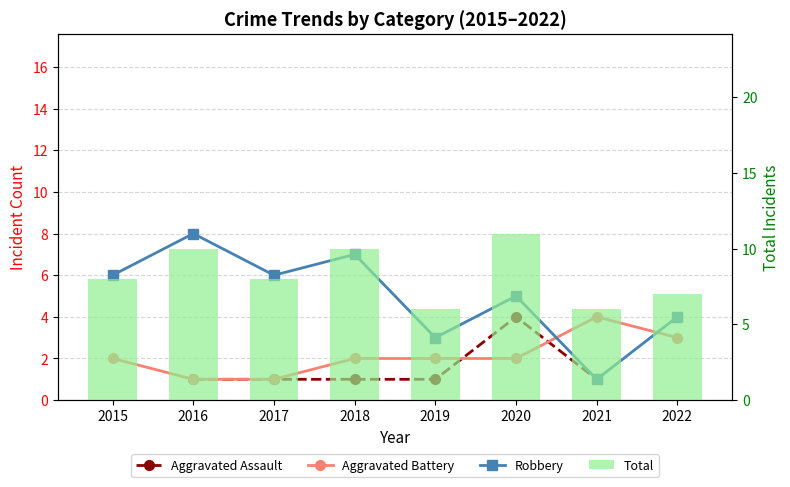

Where does the Robbery series first go above 6?

2016